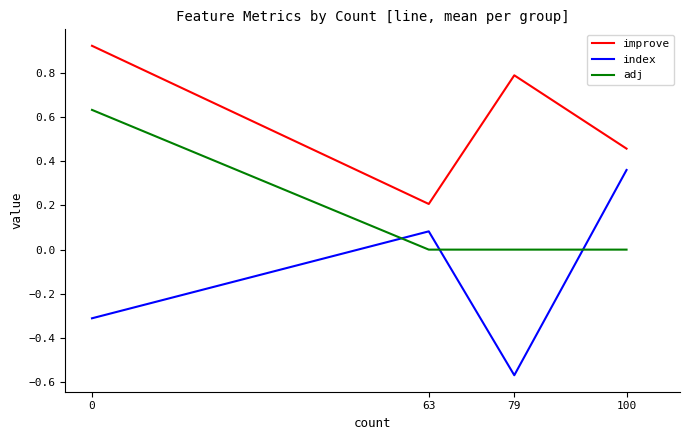

What is the difference between the maximum and minimum values in the improve series?

0.7